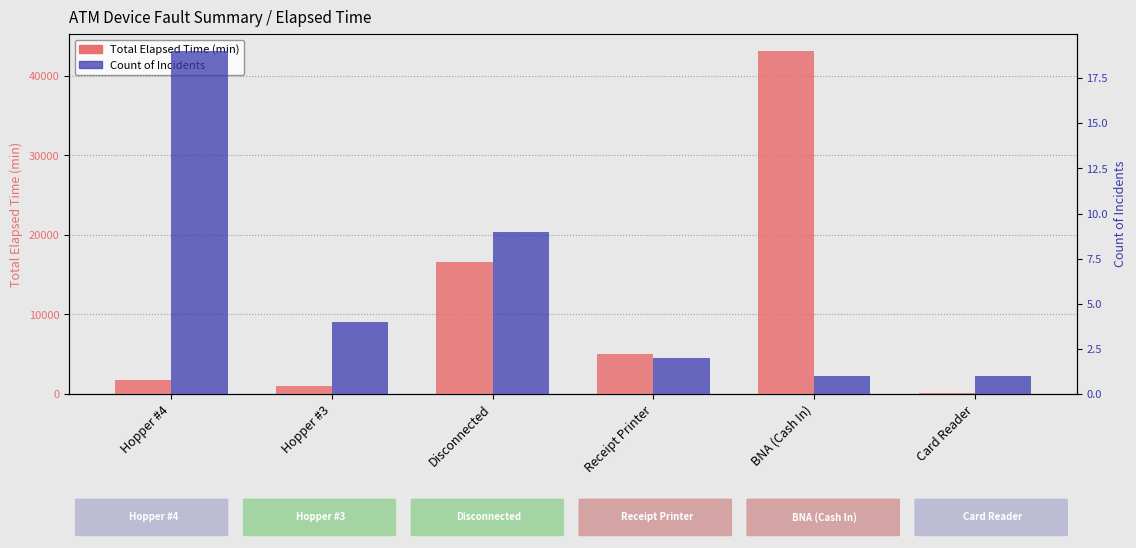

What are all the series names shown in the legend?

Total Elapsed Time (min), Count of Incidents